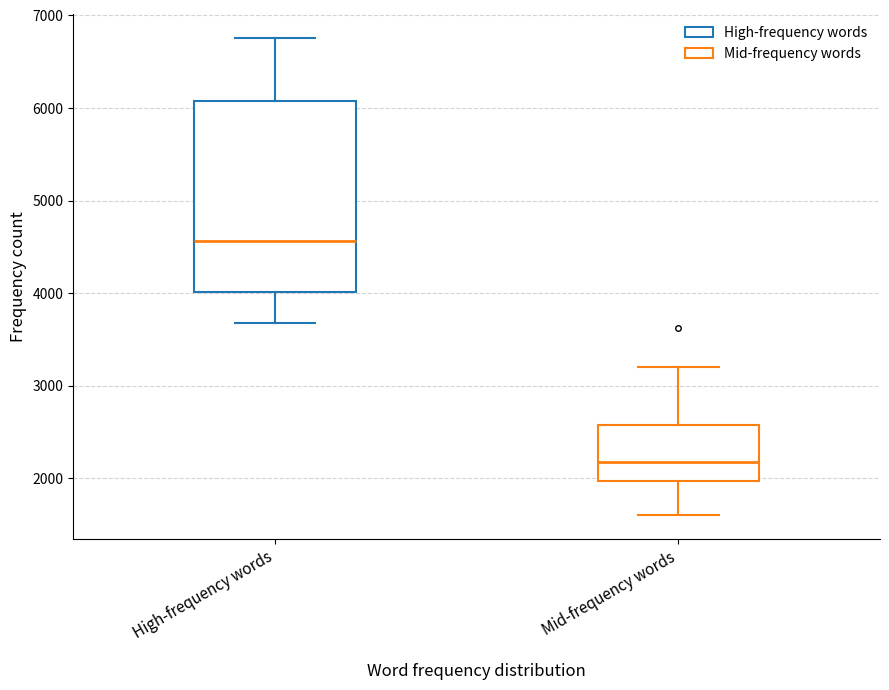

Where does the median line of the box for High-frequency words sit on the y-axis? The values are not printed on the chart, so give them approximately, as read against the axis.

4600